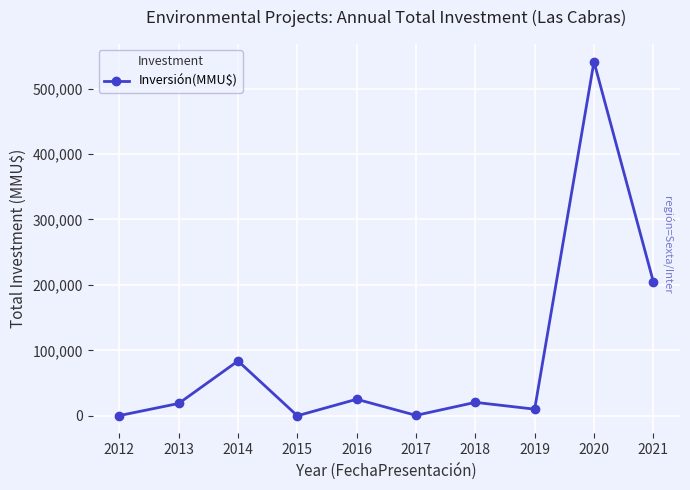

How many categories are shown in the chart?

10